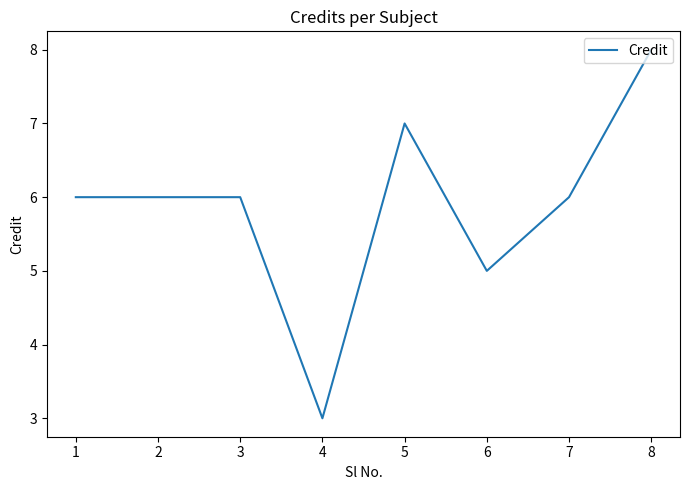

Which category has the lowest value across all series?

4